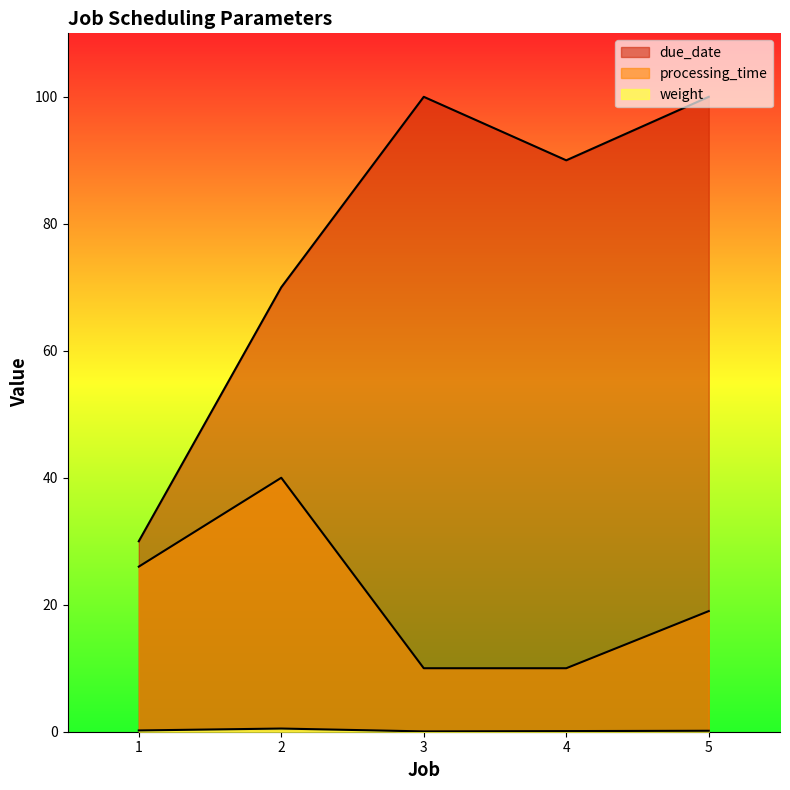

Which category has the lowest value in the processing_time series?

3